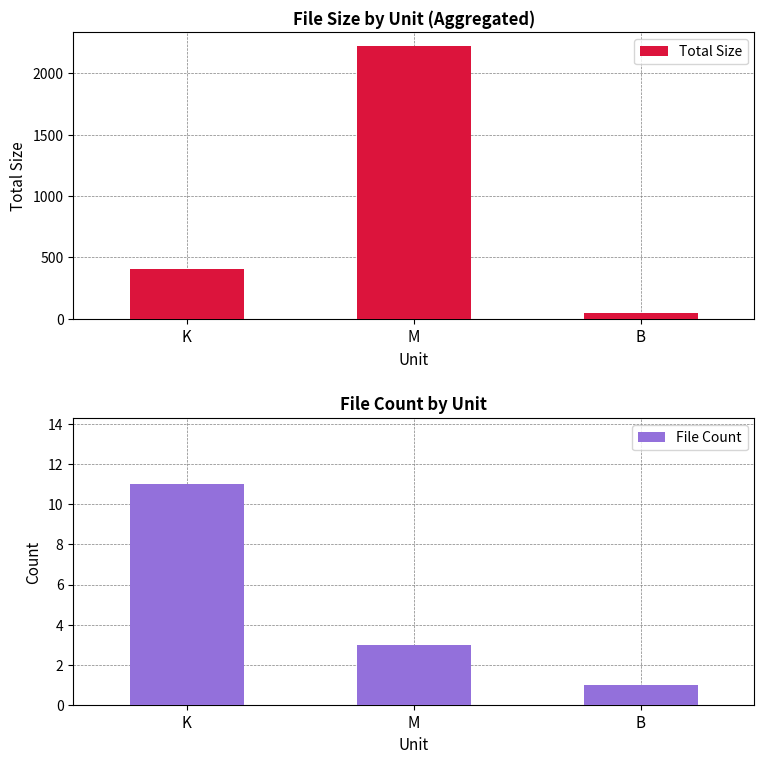

What is the value of the File Count bar at the 3rd from the left?

1